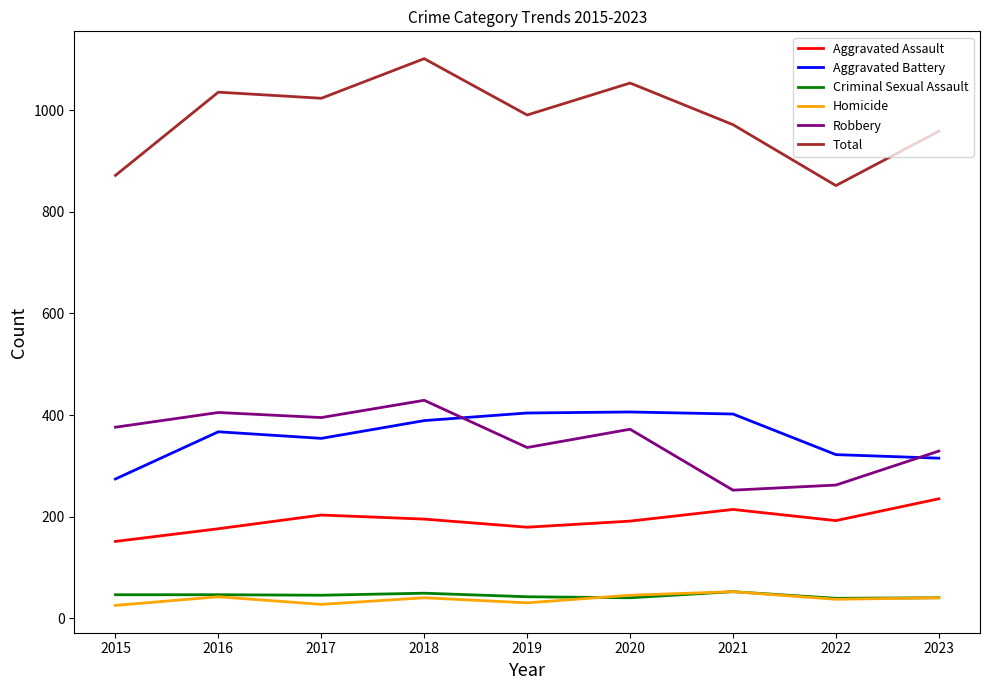

At which category is the sum across all series the highest?

2018